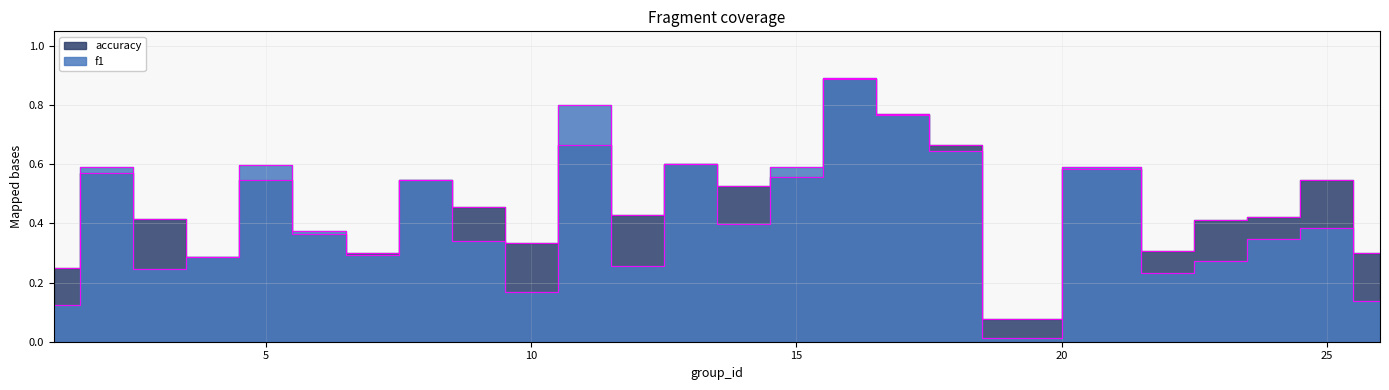

How many interior local valleys does the accuracy series have?

7